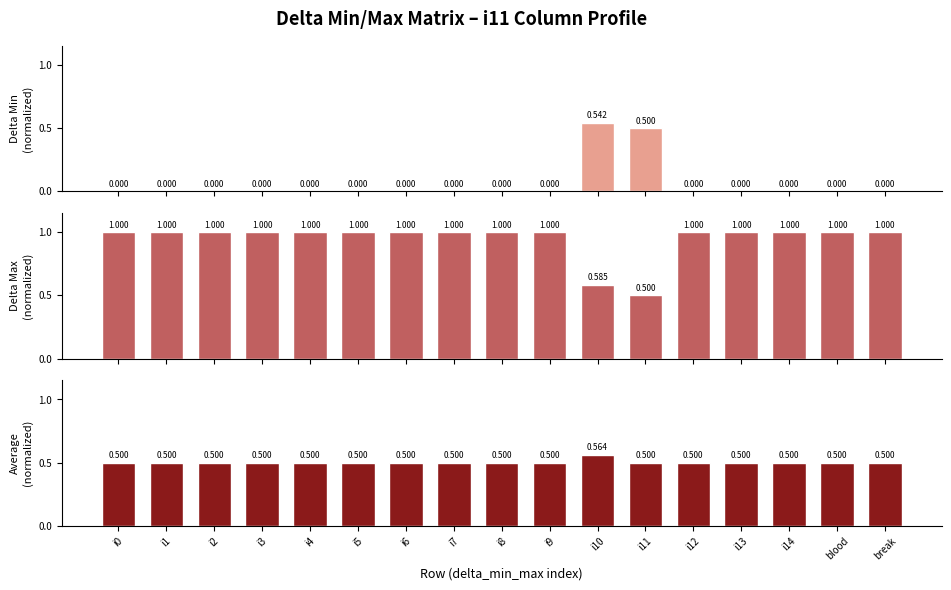

What is the maximum value for Delta Max (i11 col)?

1.0